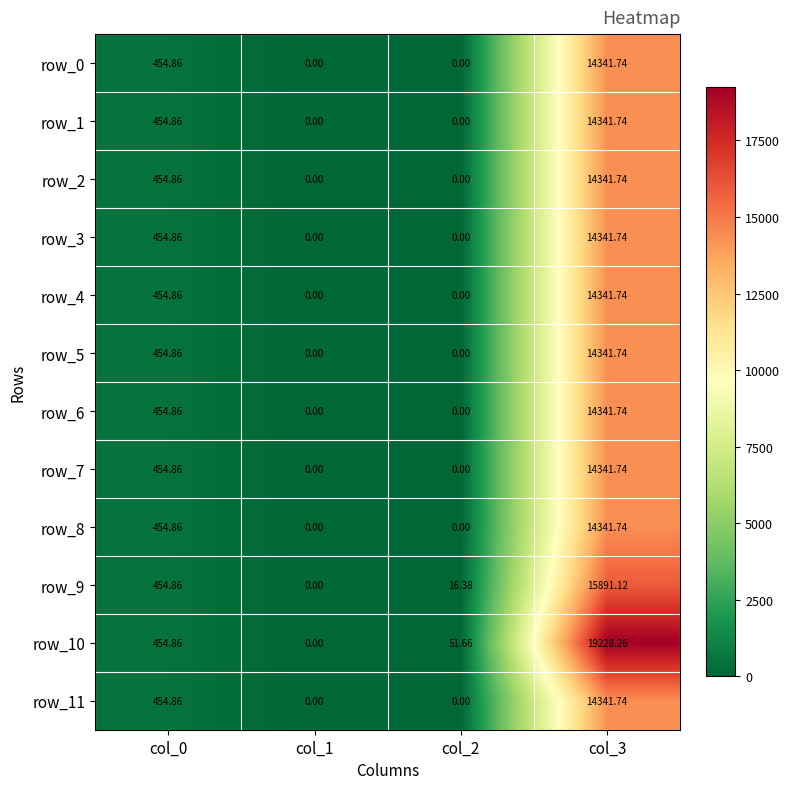

At how many categories does at least one series exceed 16651?

1